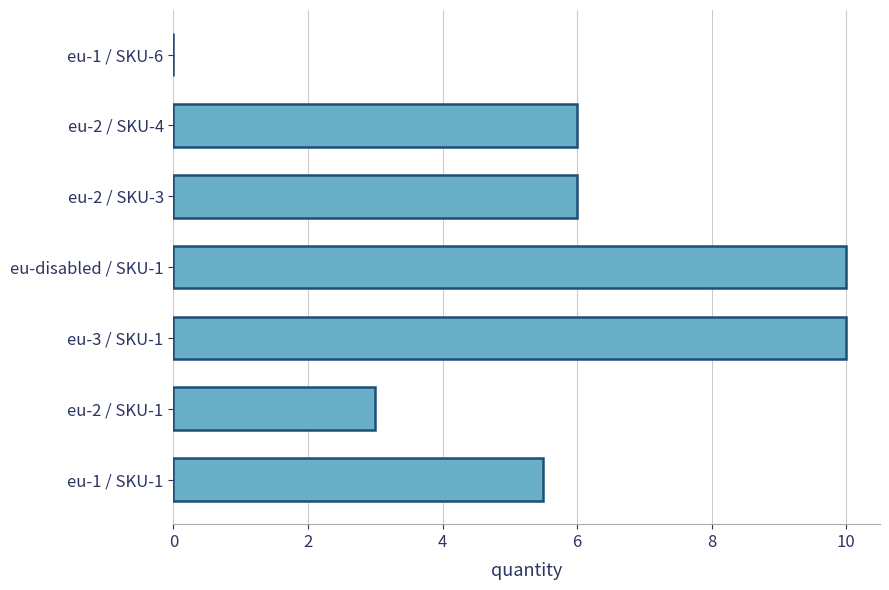

What is the sum of all values?

40.5